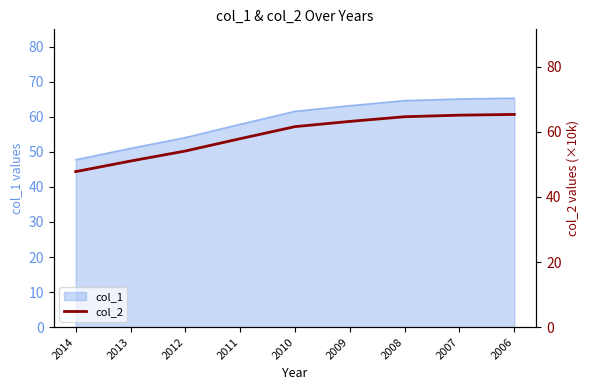

List the labels in order of value, smallest first.

2014, 2013, 2012, 2011, 2010, 2009, 2008, 2007, 2006